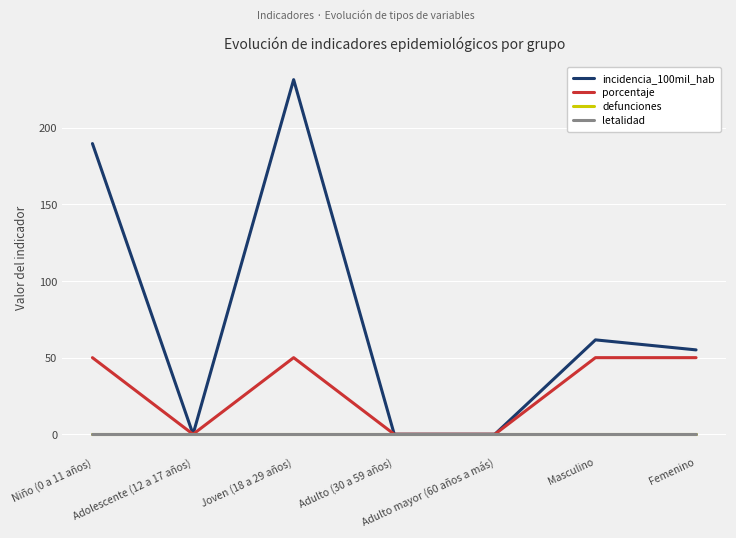

Does the chart display data point markers on the line(s)?

No